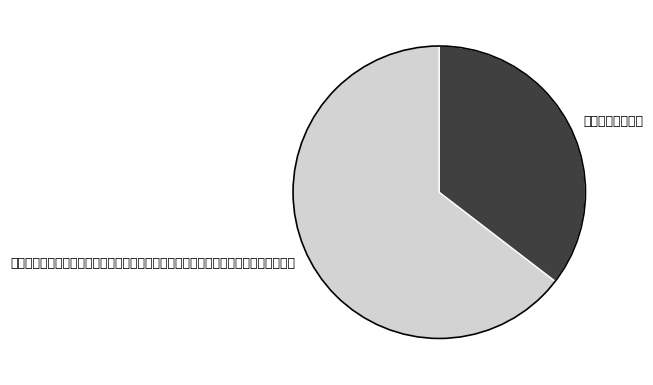

What is the change in value from 和原父同江邻几过净土院观古殿吴道子画杨惠之塑像及显僧传当世贵人形骨仁僧鼓琴作 to 偕曾退如过净土盖?

-471109